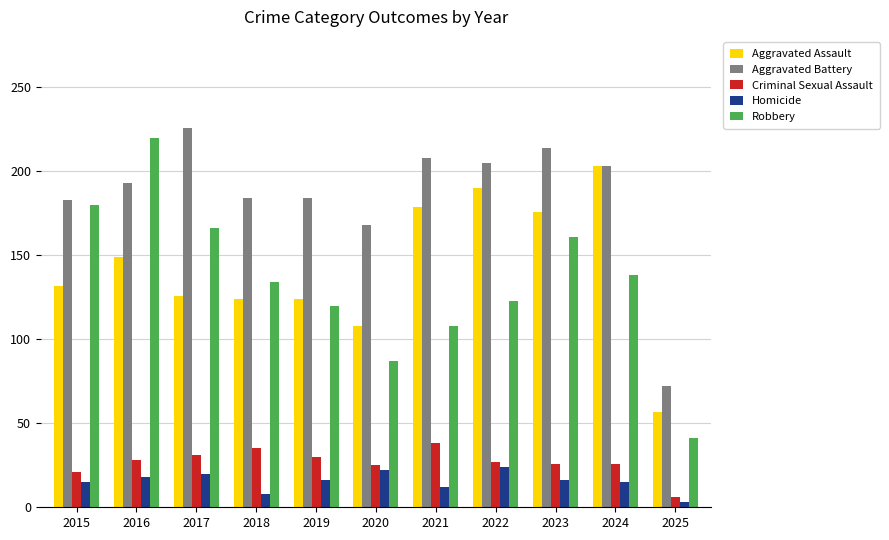

Read the Criminal Sexual Assault value at 2022.

27